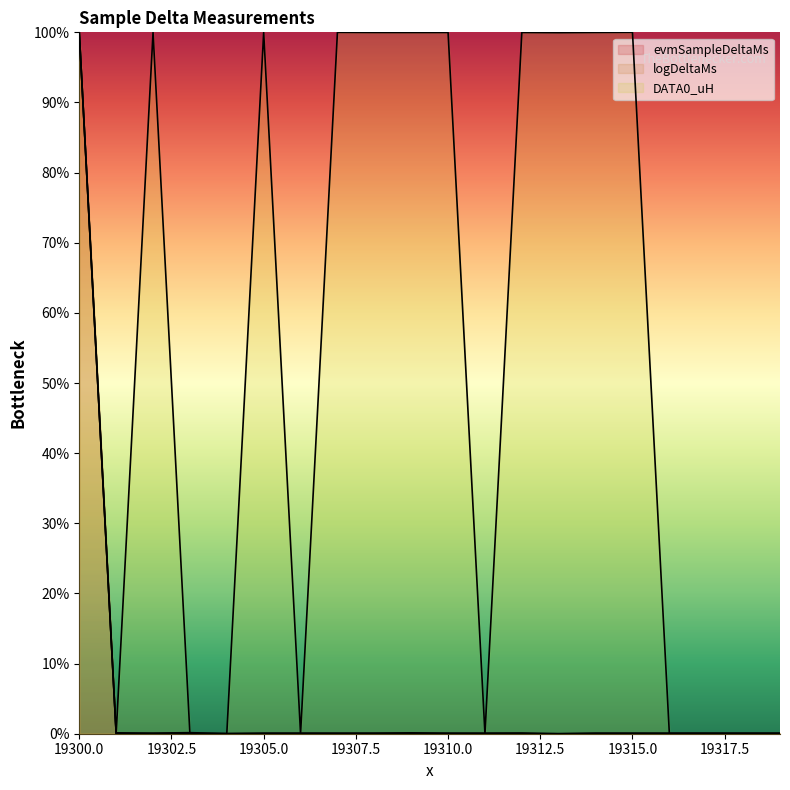

What is the value of the DATA0_uH point at the 6th from the left?

100.0